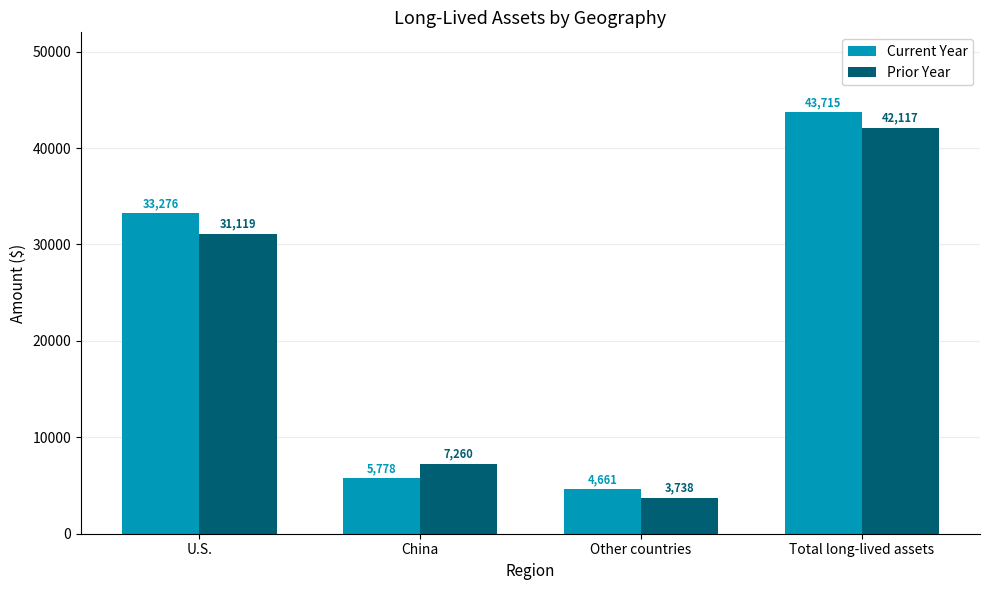

What are all the series names shown in the legend?

Current Year, Prior Year